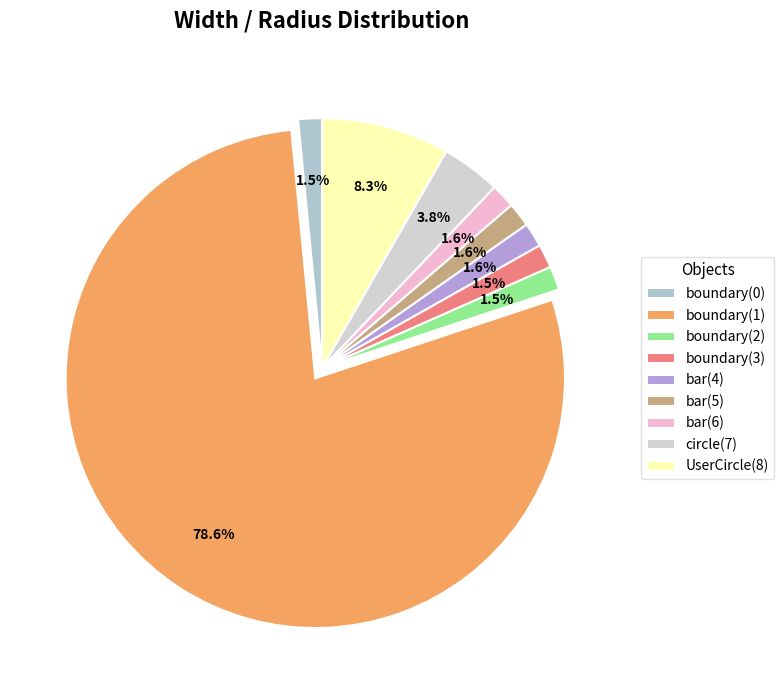

How many segments does this pie chart have?

9